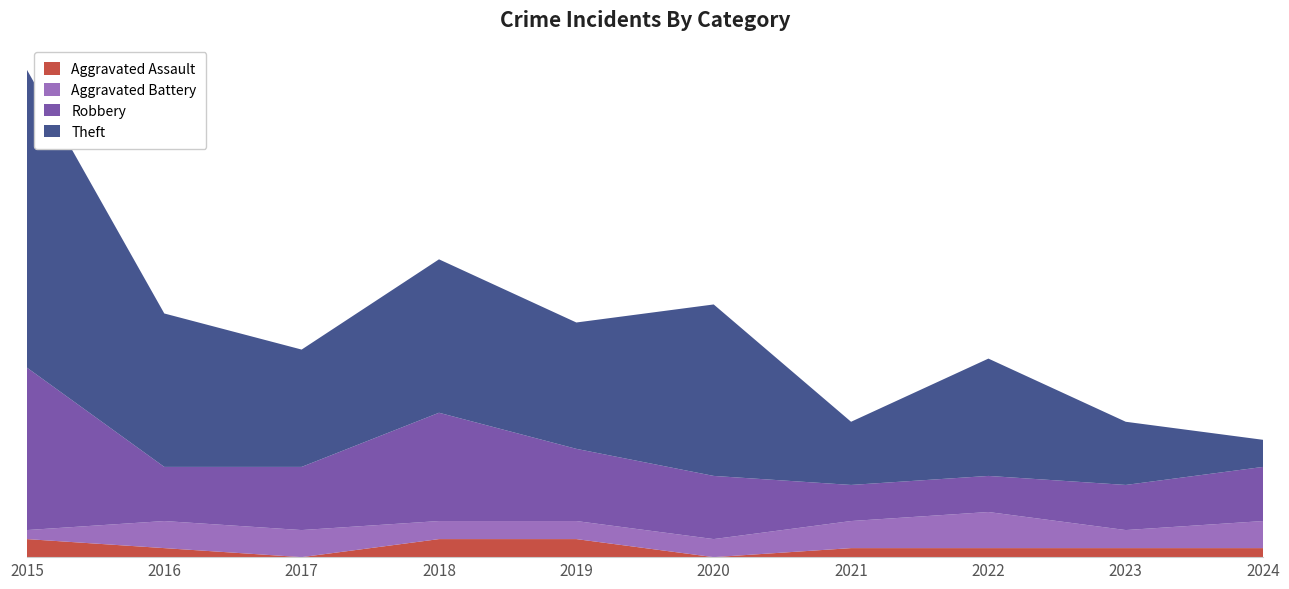

Reading left to right, list all the values displayed in this chart.

Aggravated Assault: 2015=2	2016=1	2017=0	2018=2	2019=2	2020=0	2021=1	2022=1	2023=1	2024=1
Aggravated Battery: 2015=1	2016=3	2017=3	2018=2	2019=2	2020=2	2021=3	2022=4	2023=2	2024=3
Robbery: 2015=18	2016=6	2017=7	2018=12	2019=8	2020=7	2021=4	2022=4	2023=5	2024=6
Theft: 2015=33	2016=17	2017=13	2018=17	2019=14	2020=19	2021=7	2022=13	2023=7	2024=3